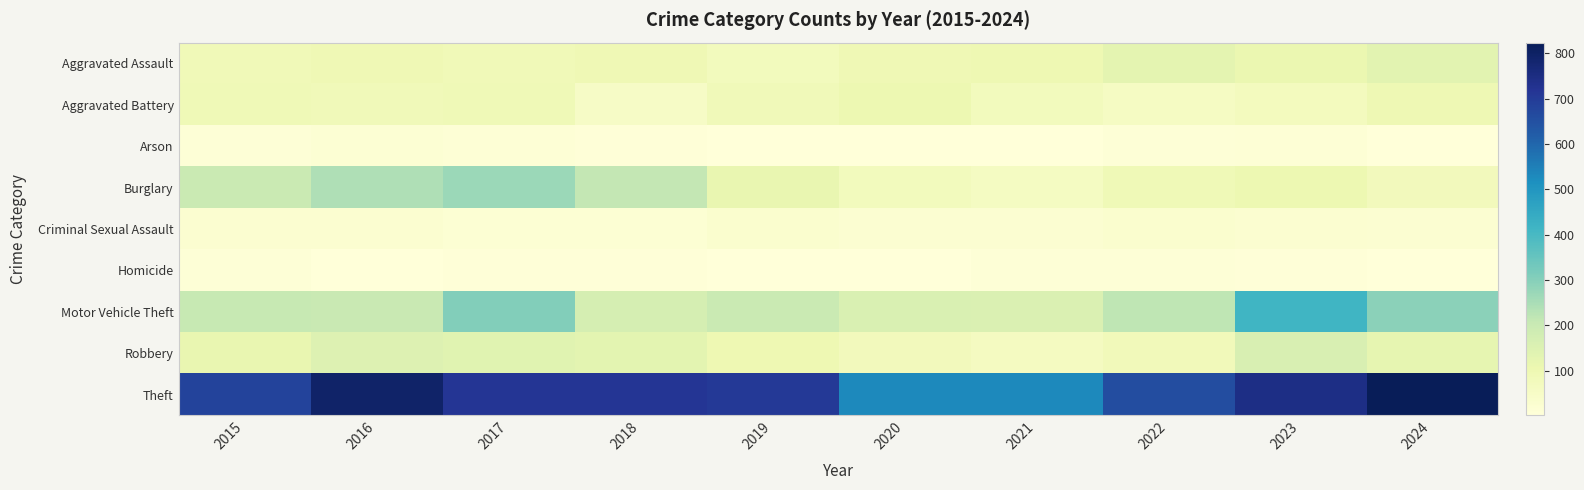

Between 2020 and 2023, which series saw the biggest shift?

Motor Vehicle Theft